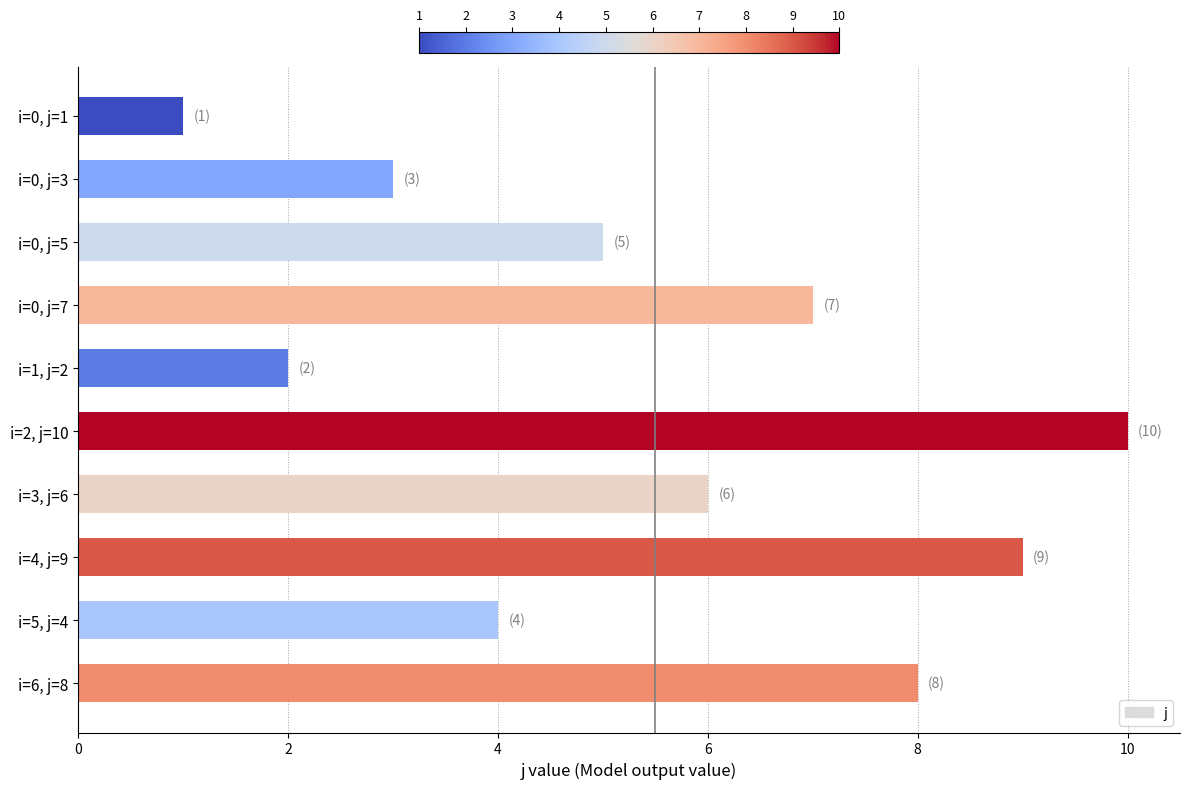

List the labels in order of value, largest first.

i=2, j=10, i=4, j=9, i=6, j=8, i=0, j=7, i=3, j=6, i=0, j=5, i=5, j=4, i=0, j=3, i=1, j=2, i=0, j=1